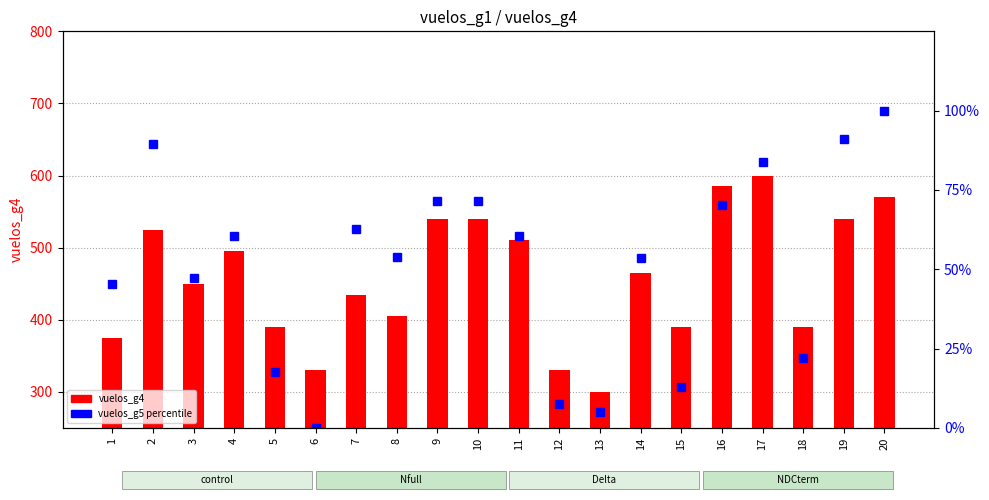

The vuelos_g5 percentile series shows 46.7 at 10. True or false?

False